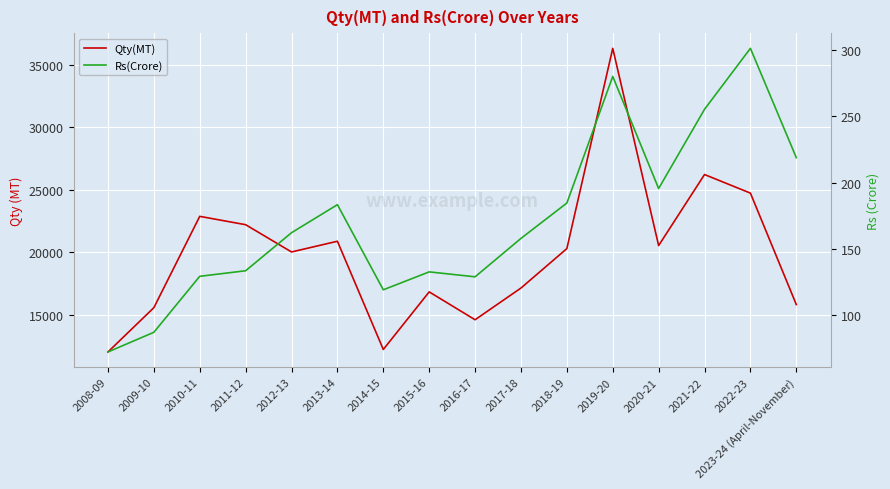

The value of Qty(MT) at 2017-18 is 26341.5. True or false?

False